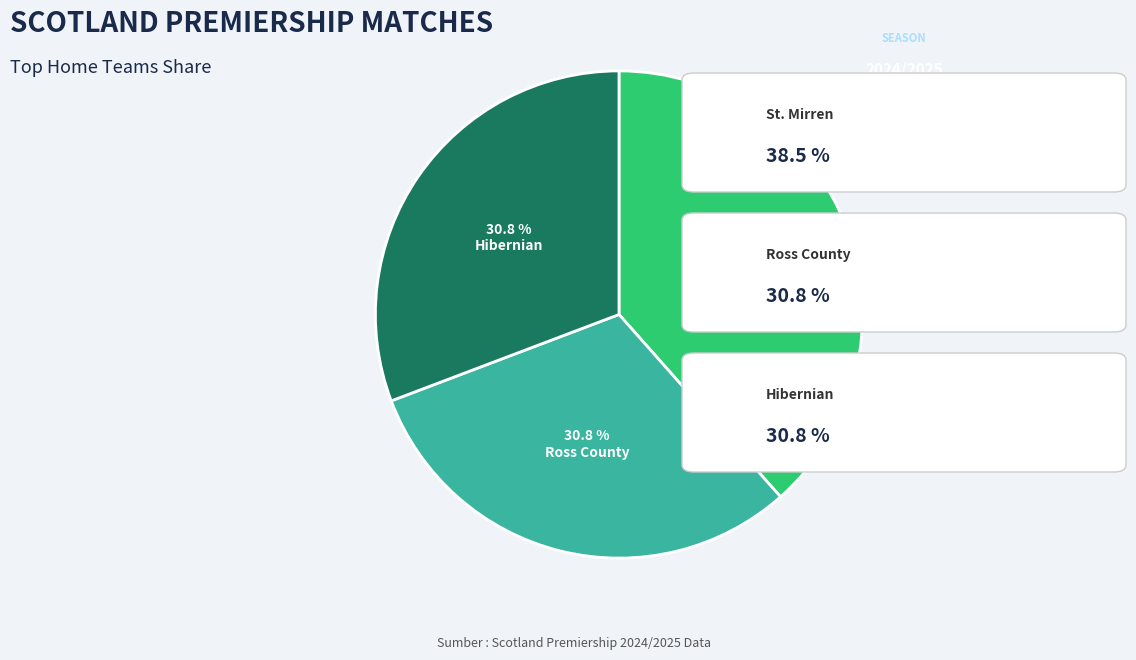

Is there a majority slice in this chart?

No